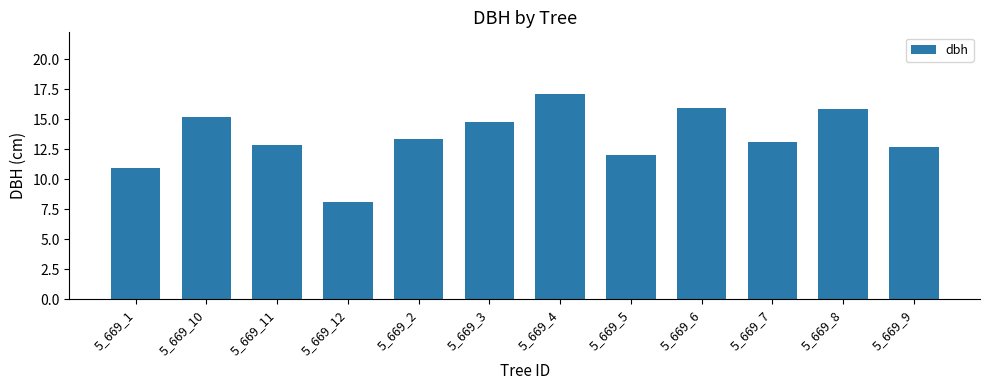

At which category does the chart reach its minimum across all series?

5_669_12